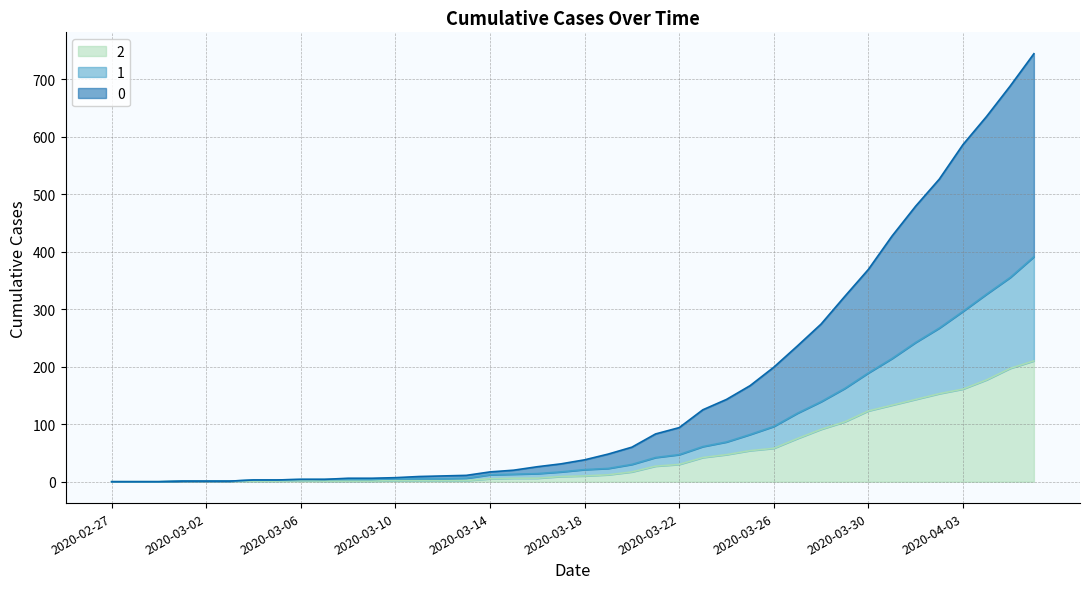

What is the sum of all 1 values?

3273